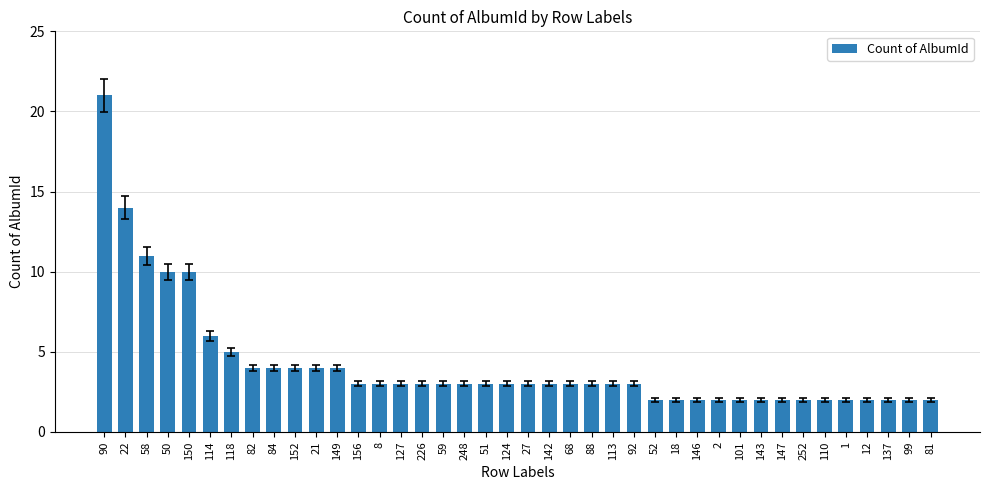

Reading left to right, list all the values displayed in this chart.

90=21	22=14	58=11	50=10	150=10	114=6	118=5	82=4	84=4	152=4	21=4	149=4	156=3	8=3	127=3	226=3	59=3	248=3	51=3	124=3	27=3	142=3	68=3	88=3	113=3	92=3	52=2	18=2	146=2	2=2	101=2	143=2	147=2	252=2	110=2	1=2	12=2	137=2	99=2	81=2